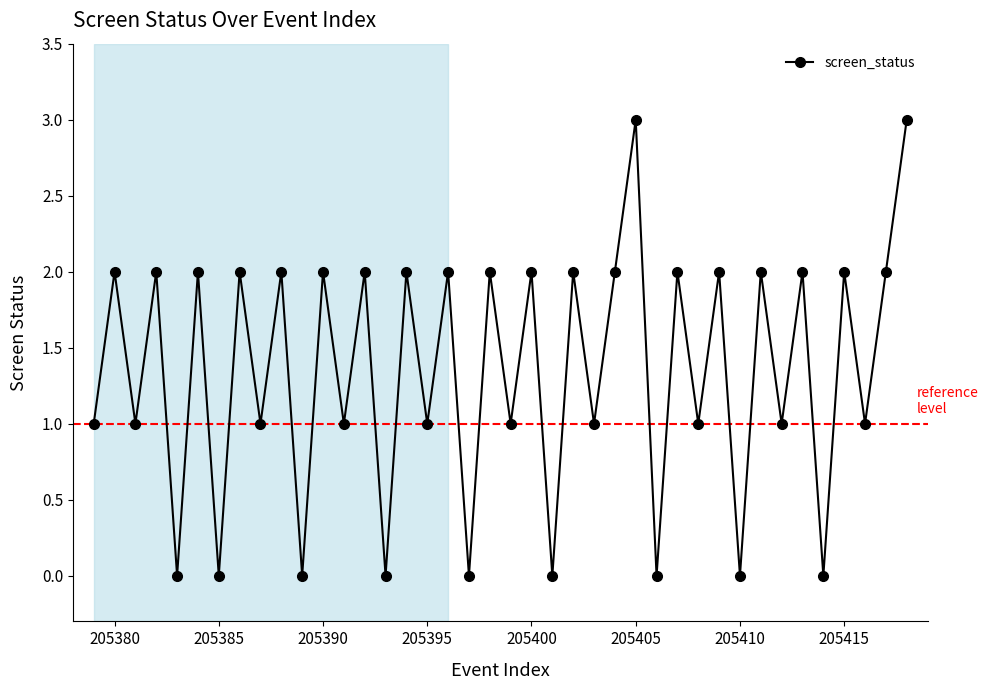

What is the average value?

1